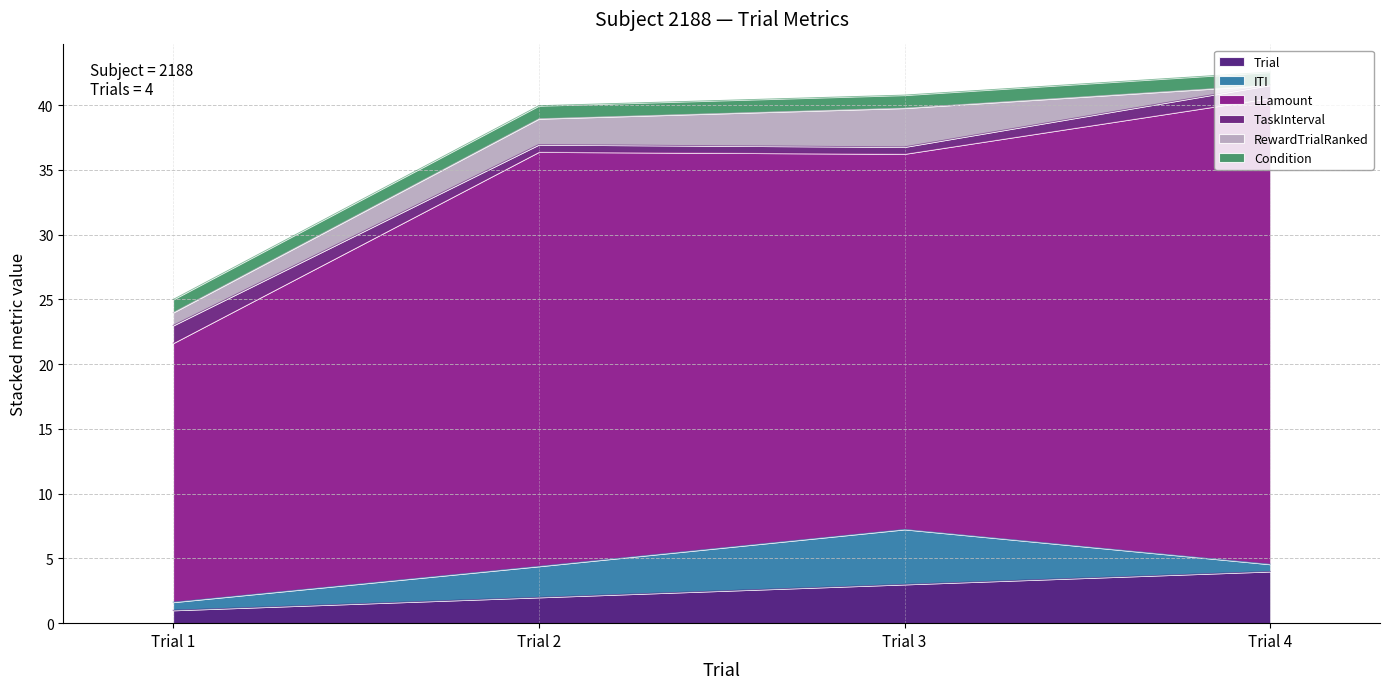

Reading right to left, list all the values displayed in this chart.

Trial: Trial 4=4.0	Trial 3=3.0	Trial 2=2.0	Trial 1=1.0
ITI: Trial 4=0.6	Trial 3=4.2	Trial 2=2.4	Trial 1=0.6
LLamount: Trial 4=36.0	Trial 3=29.0	Trial 2=32.0	Trial 1=20.0
TaskInterval: Trial 4=1.0	Trial 3=0.5	Trial 2=0.6	Trial 1=1.4
RewardTrialRanked: Trial 4=0.0	Trial 3=3.0	Trial 2=2.0	Trial 1=1.0
Condition: Trial 4=1.0	Trial 3=1.0	Trial 2=1.0	Trial 1=1.0